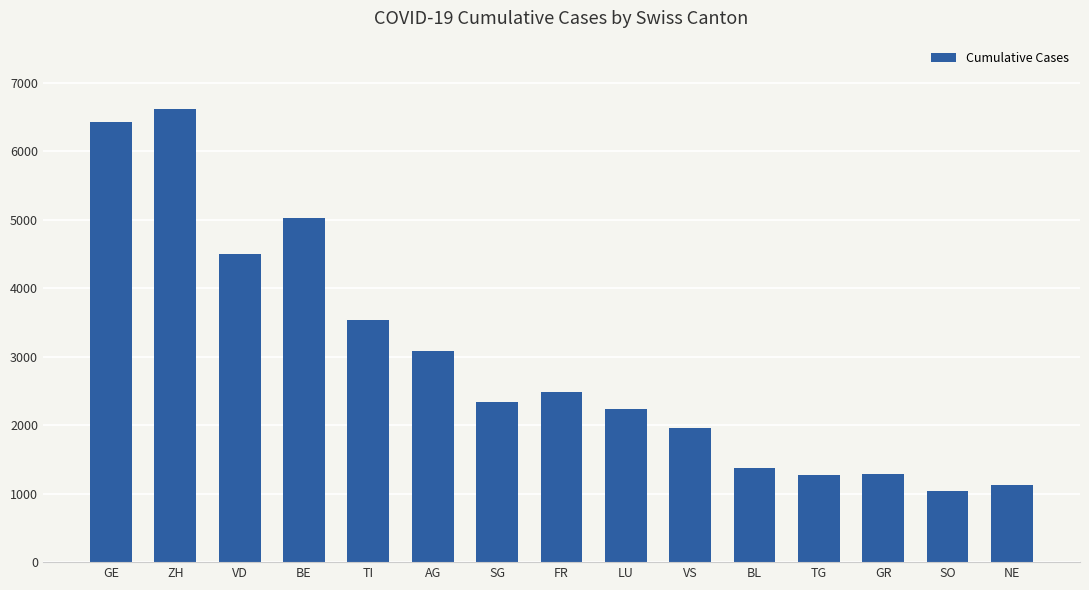

Which category has the lowest value across all series?

SO